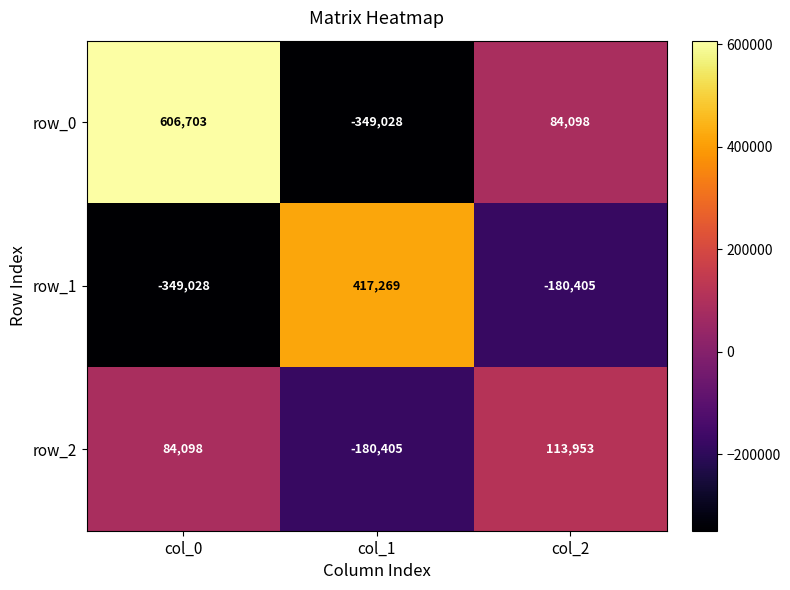

At how many categories does at least one series exceed 252775?

2